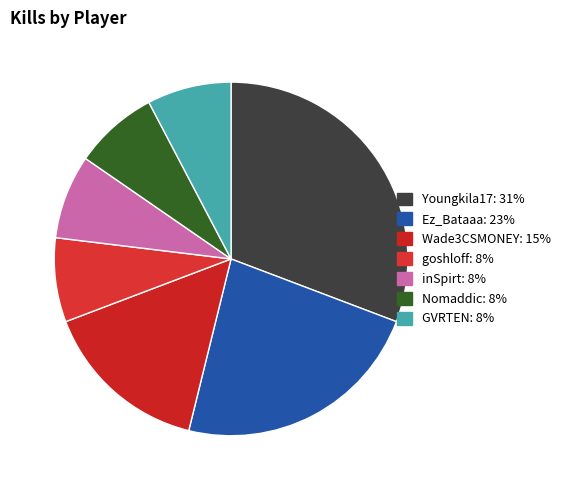

Count the number of slices in the pie.

7